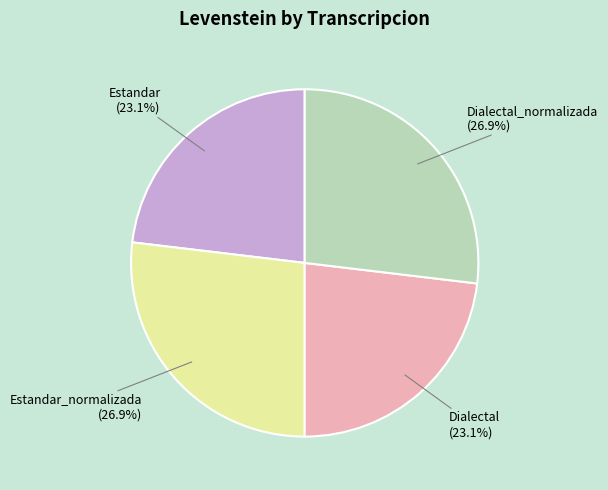

Approximately how many times larger is the value at Dialectal compared to Dialectal_normalizada?

0.9